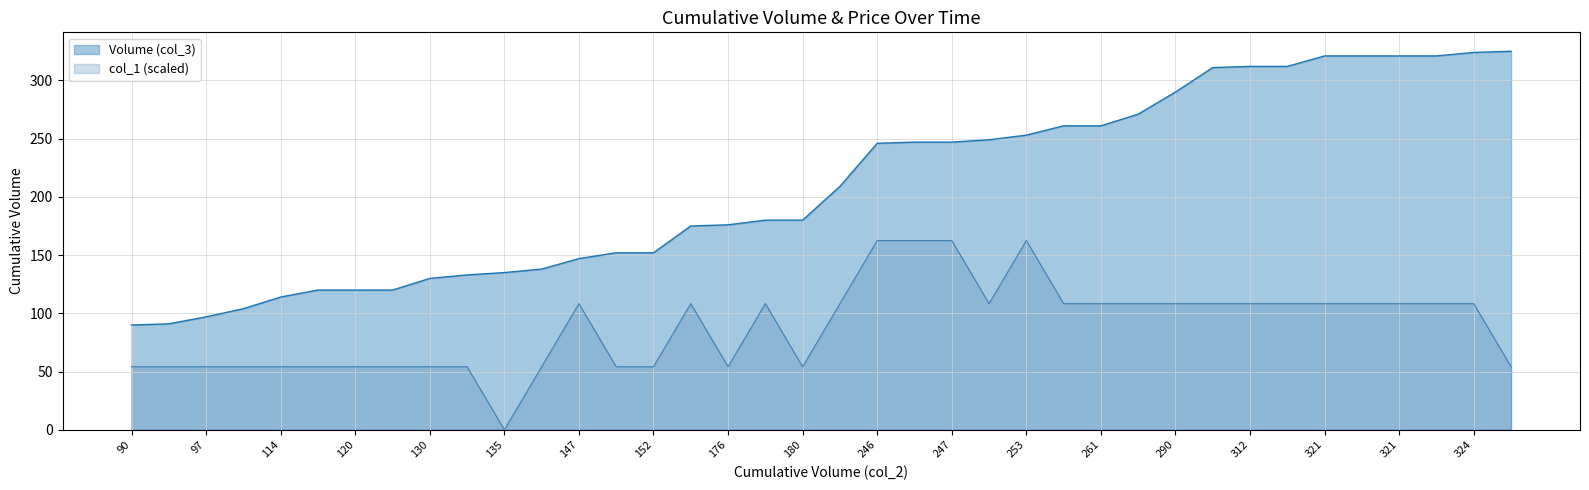

Between 175 and 91, which is larger?

175